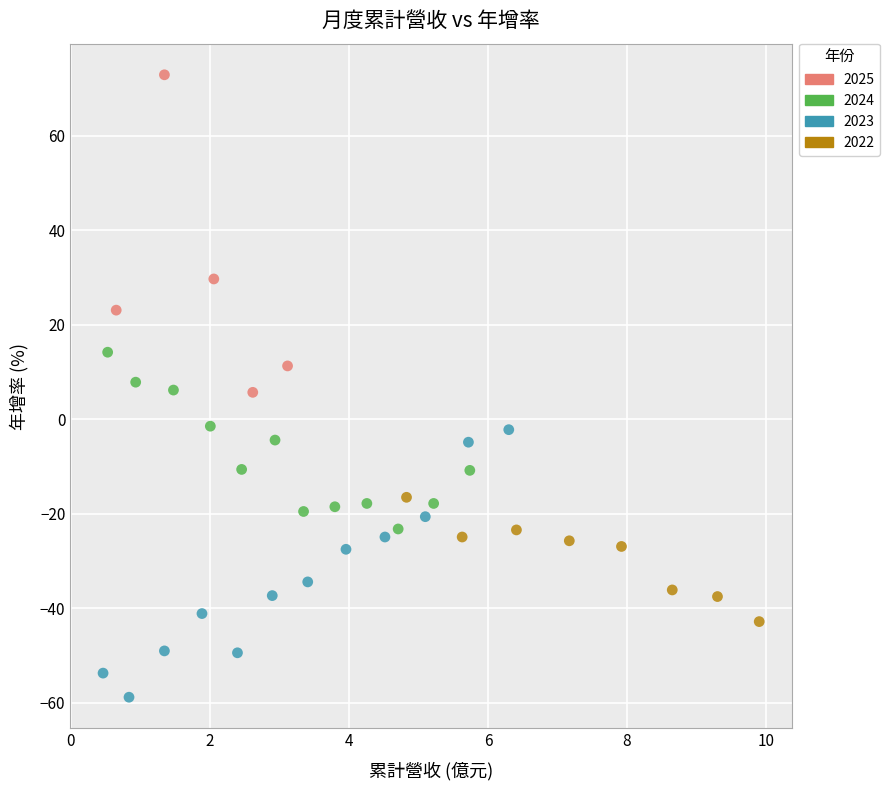

Which series reaches the maximum Y coordinate?

2025